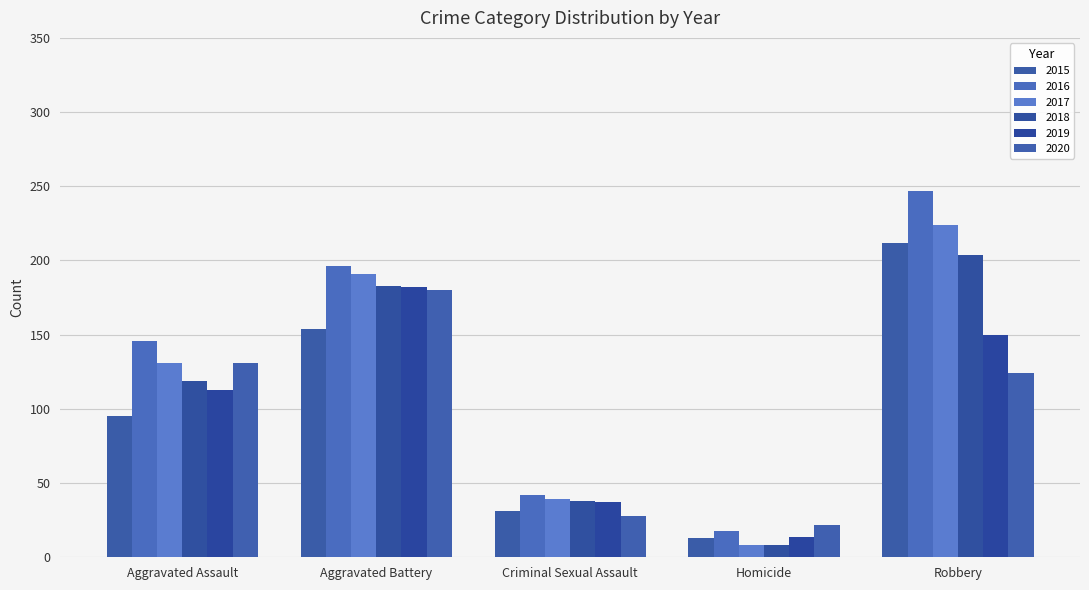

At which category is the sum across all series the highest?

Robbery